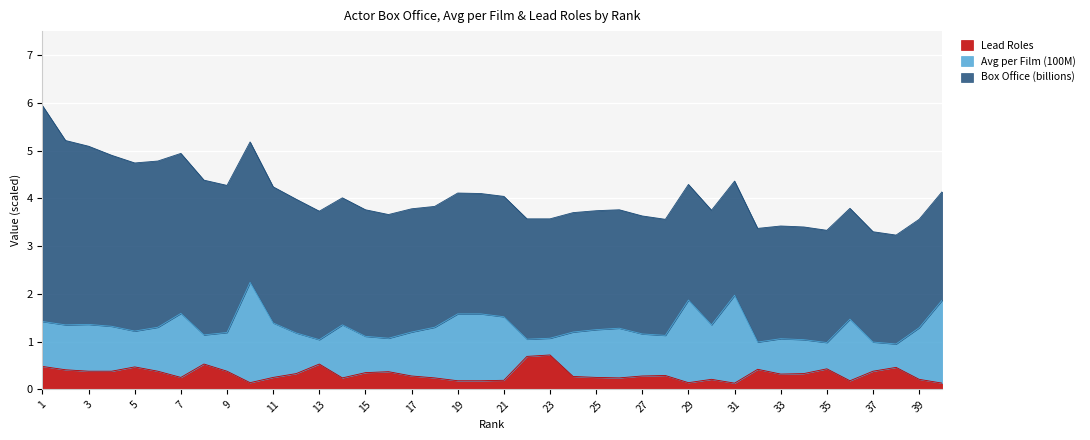

At which label is Lead Roles closest to 0?

31